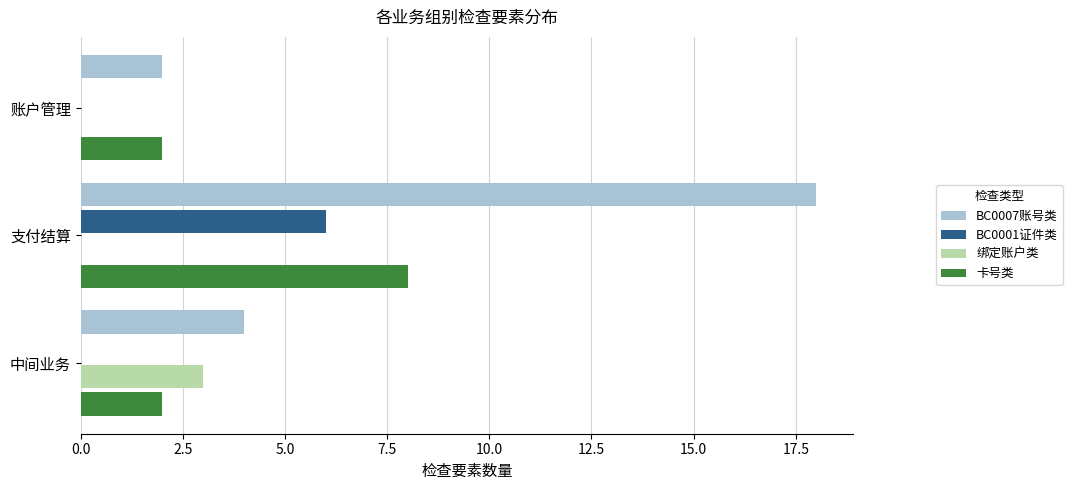

What is the sum of the BC0001证件类 values at 账户管理 and 支付结算?

6